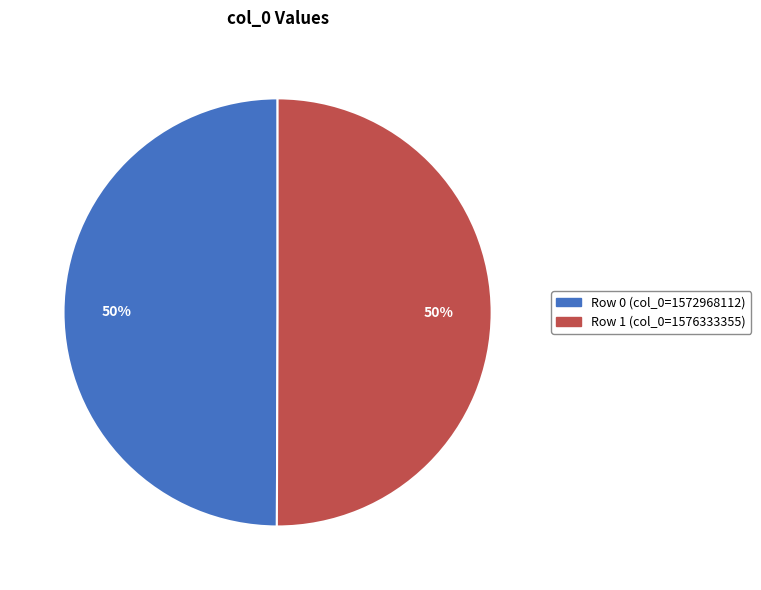

How many segments does this pie chart have?

2